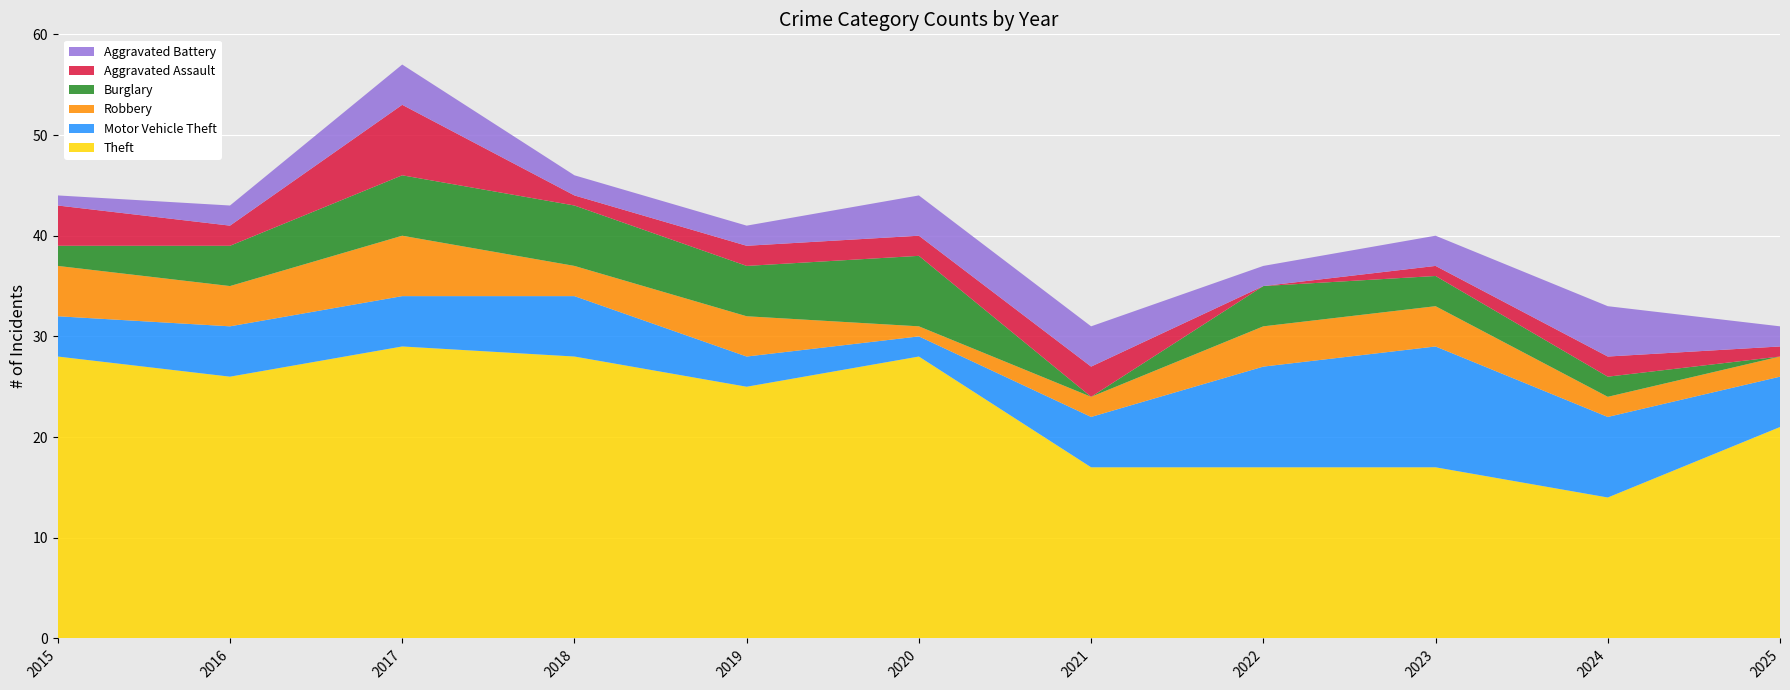

Reading left to right, transcribe all the data shown in this chart.

Theft: 2015=28	2016=26	2017=29	2018=28	2019=25	2020=28	2021=17	2022=17	2023=17	2024=14	2025=21
Motor Vehicle Theft: 2015=4	2016=5	2017=5	2018=6	2019=3	2020=2	2021=5	2022=10	2023=12	2024=8	2025=5
Robbery: 2015=5	2016=4	2017=6	2018=3	2019=4	2020=1	2021=2	2022=4	2023=4	2024=2	2025=2
Burglary: 2015=2	2016=4	2017=6	2018=6	2019=5	2020=7	2021=0	2022=4	2023=3	2024=2	2025=0
Aggravated Assault: 2015=4	2016=2	2017=7	2018=1	2019=2	2020=2	2021=3	2022=0	2023=1	2024=2	2025=1
Aggravated Battery: 2015=1	2016=2	2017=4	2018=2	2019=2	2020=4	2021=4	2022=2	2023=3	2024=5	2025=2